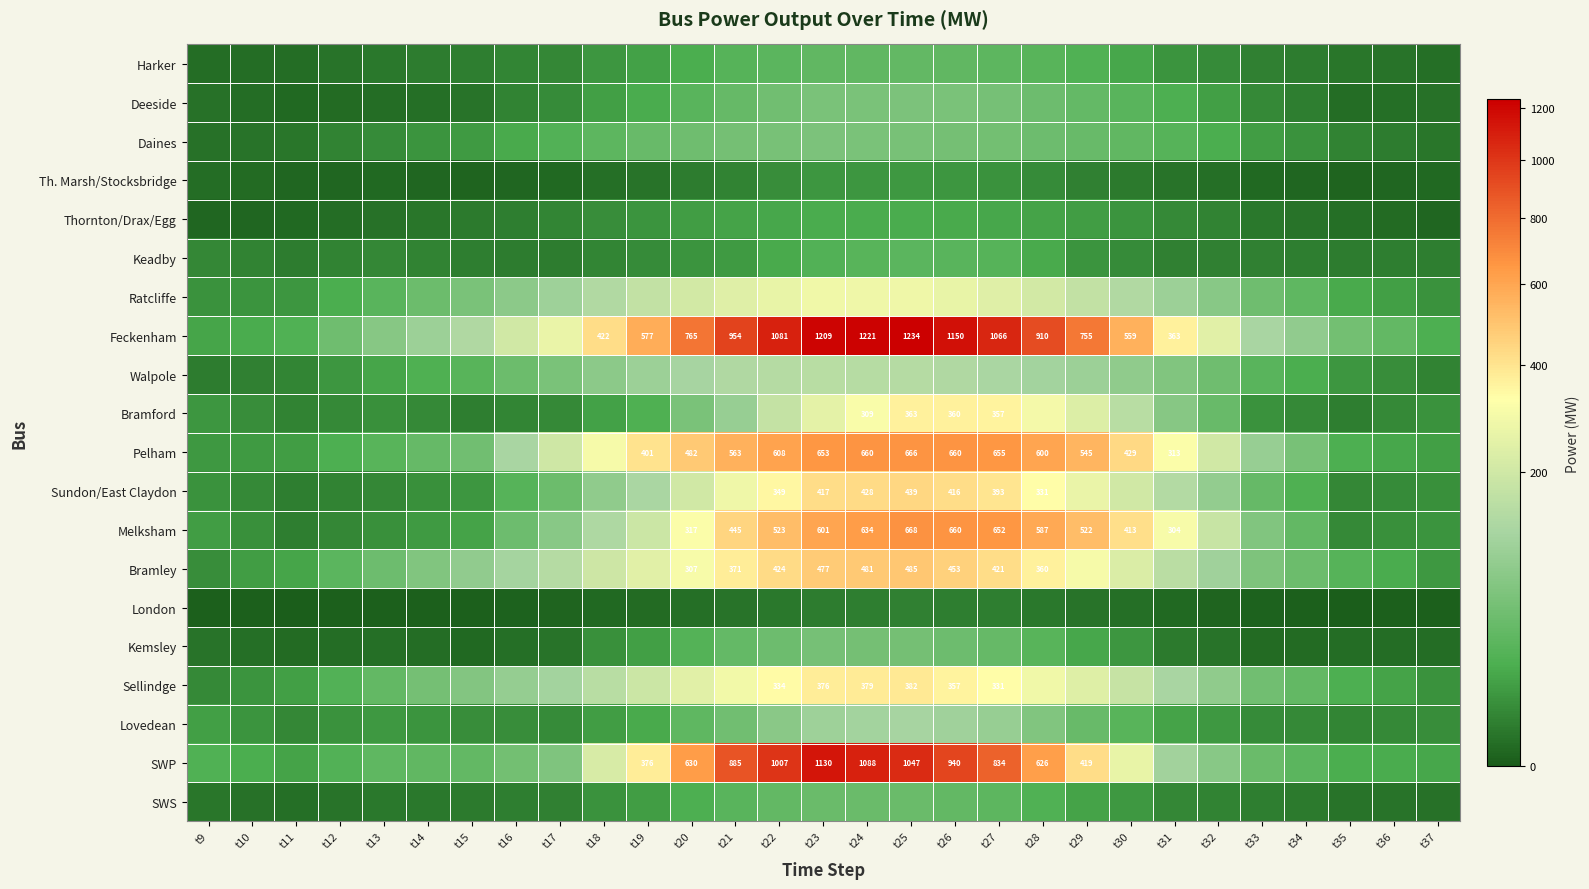

What is the spread (max minus min) of values at t30?

558.2